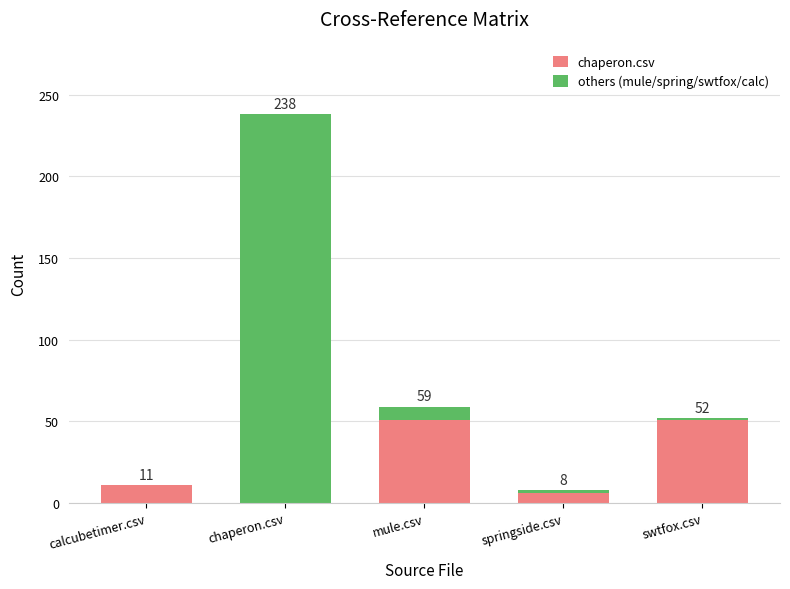

What is the sum of the chaperon.csv values at chaperon.csv and calcubetimer.csv?

11